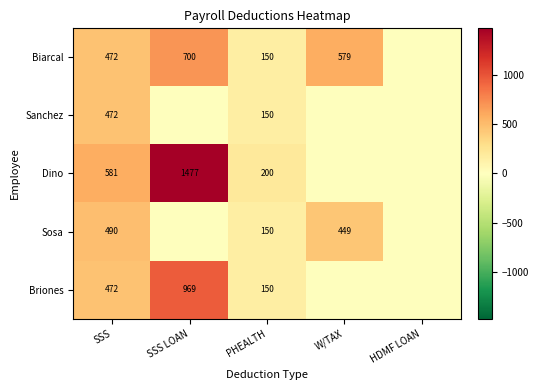

What is the sum of the Briones values at PHEALTH and SSS LOAN?

1119